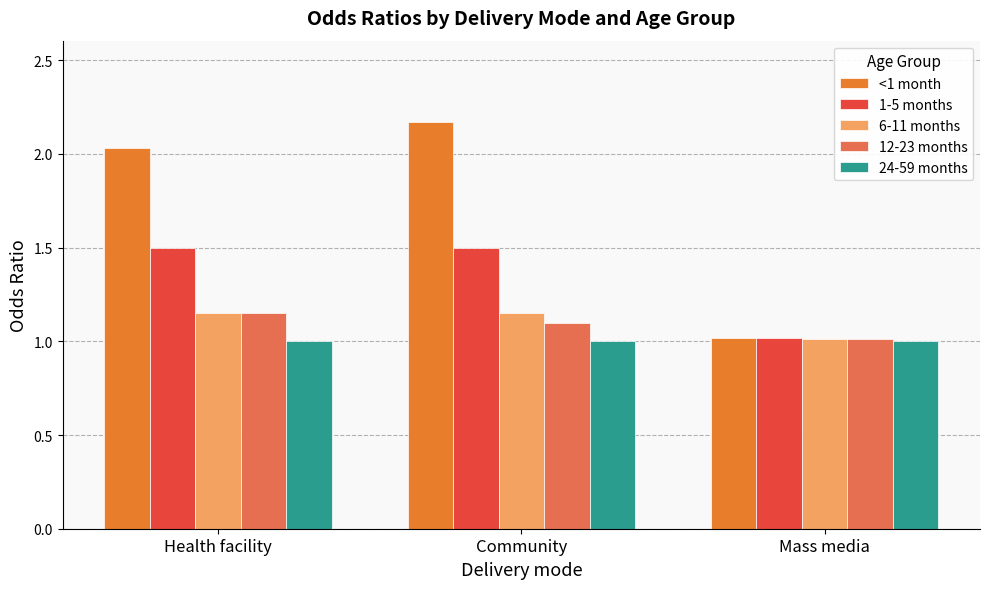

What is the label of the 3rd bar from the right?

Health facility